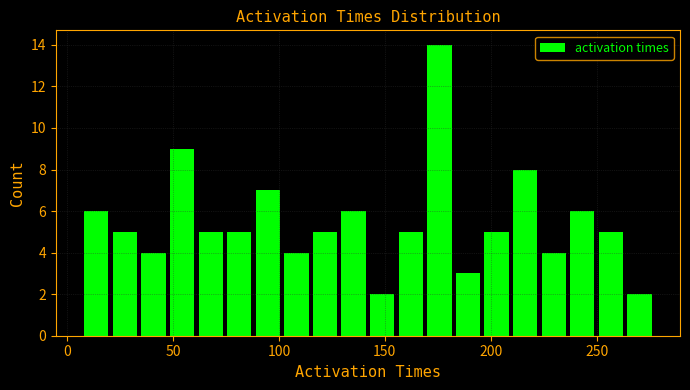

Read against the x-axis, roughly where is the centre of the tallest bar?

175